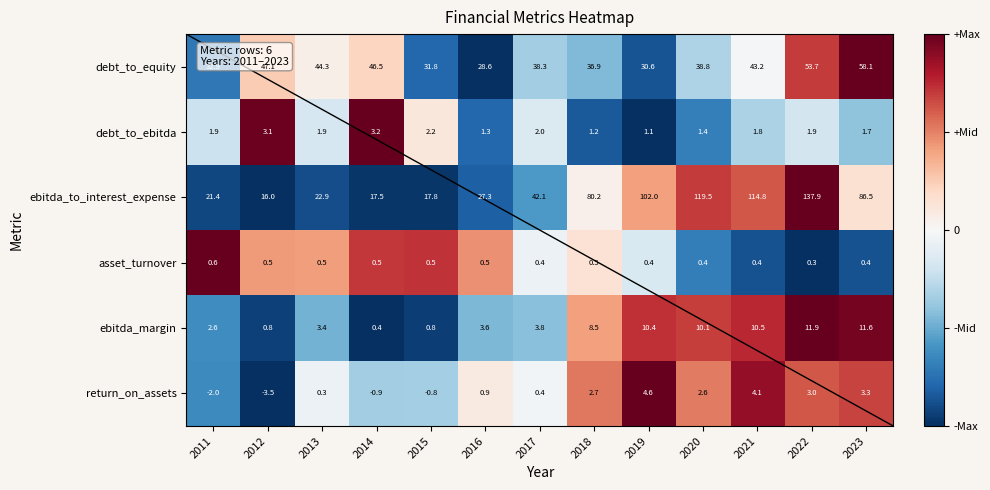

What is the difference between the highest and lowest values at 2020?

119.1